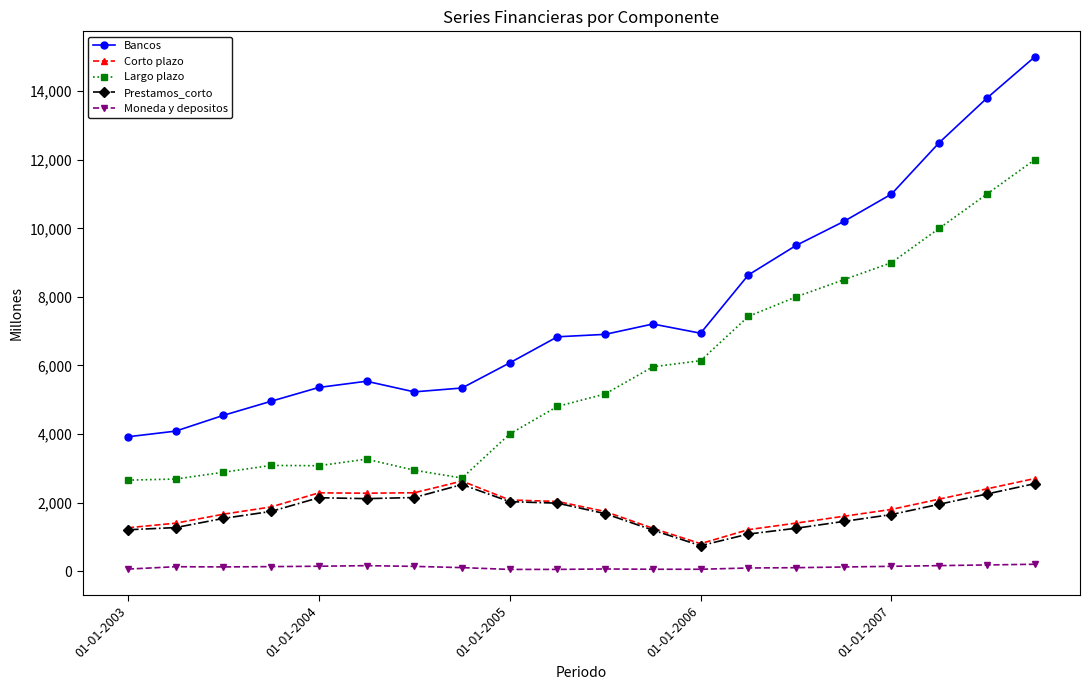

True or false: Bancos has more than 0 interior local peaks.

True